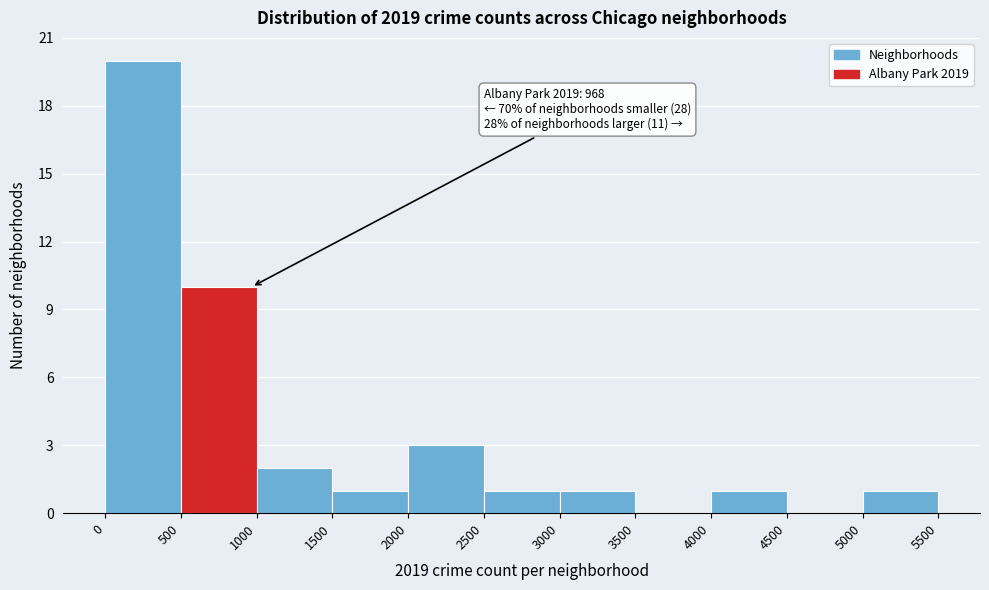

Which range on the x-axis has the tallest bar?

0 to 500